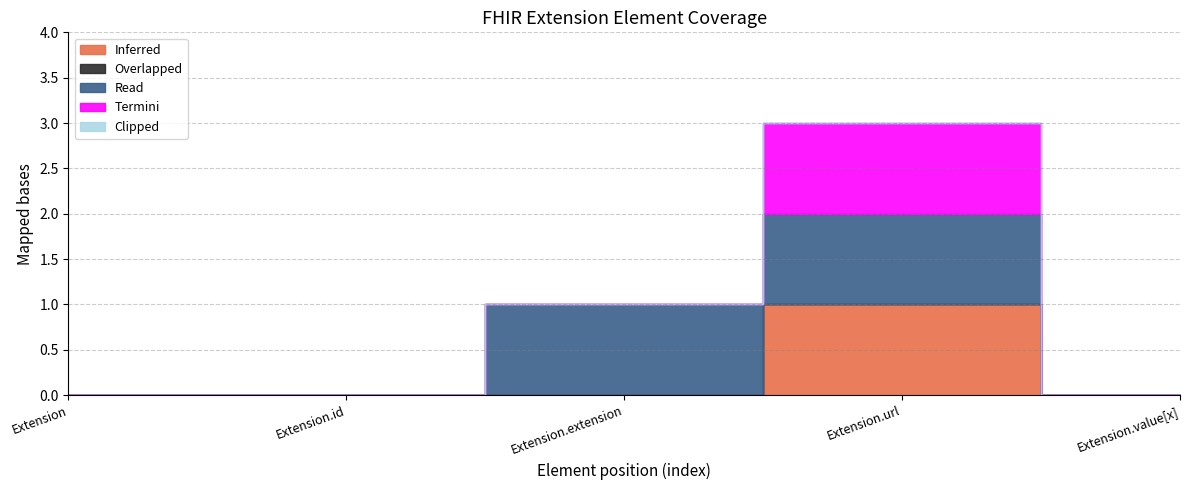

What is the difference between the second highest and minimum values in the Termini series?

1